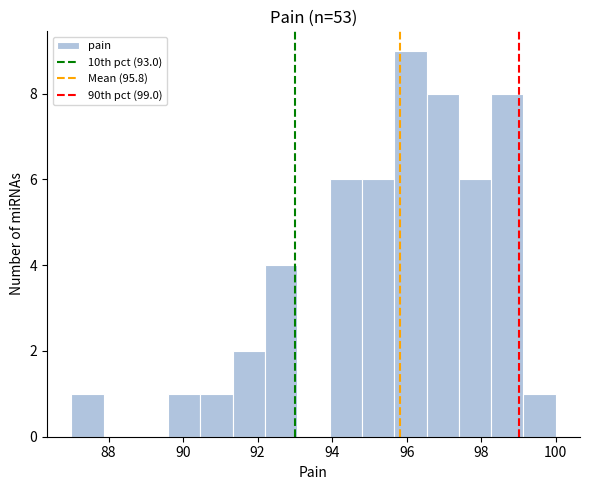

Reading left to right, transcribe this chart: for each bar, give the range it covers on the x-axis and its height. Neither the bar edges nor the heights are printed on the chart, so give them approximately, as read against the axes.

87.0 to 87.8: 1
87.8 to 88.8: 0
88.8 to 89.6: 0
89.6 to 90.4: 1
90.4 to 91.4: 1
91.4 to 92.2: 2
92.2 to 93.0: 4
93.0 to 94.0: 0
94.0 to 94.8: 6
94.8 to 95.6: 6
95.6 to 96.6: 9
96.6 to 97.4: 8
97.4 to 98.2: 6
98.2 to 99.2: 8
99.2 to 100.0: 1